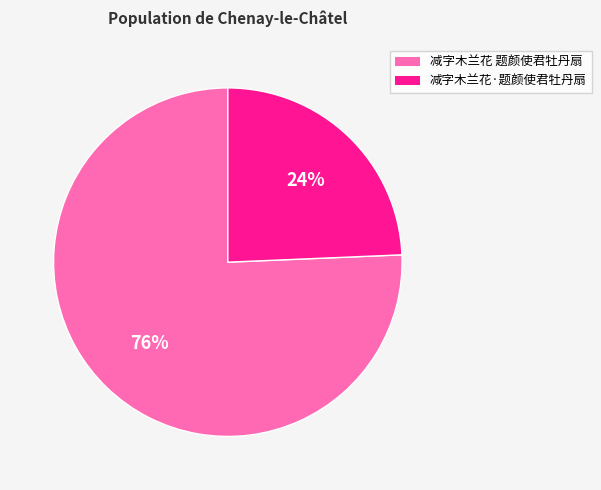

Is the sum of 减字木兰花·题颜使君牡丹扇 and 减字木兰花 题颜使君牡丹扇 greater than half?

Yes